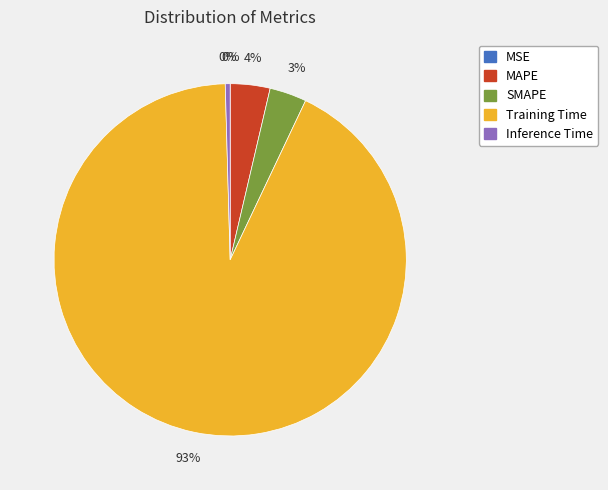

To the nearest percent, what is the difference between the largest and smallest slice percentages?

93%